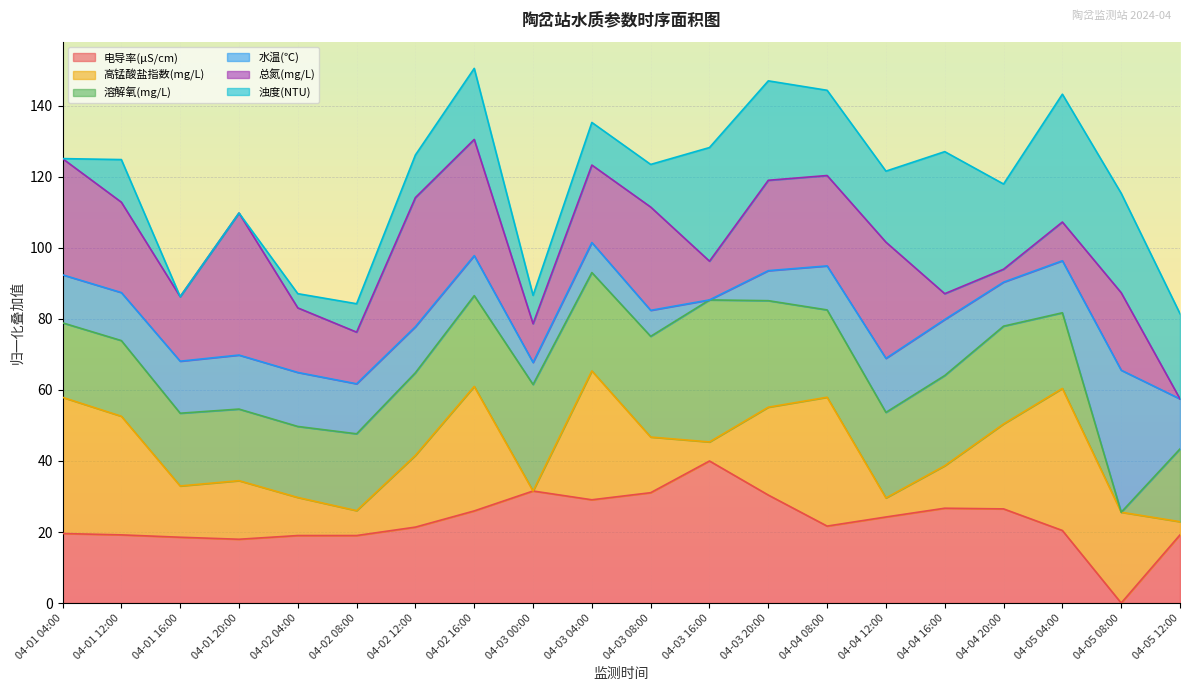

What is the total value across all series at 04-04 16:00?

127.1